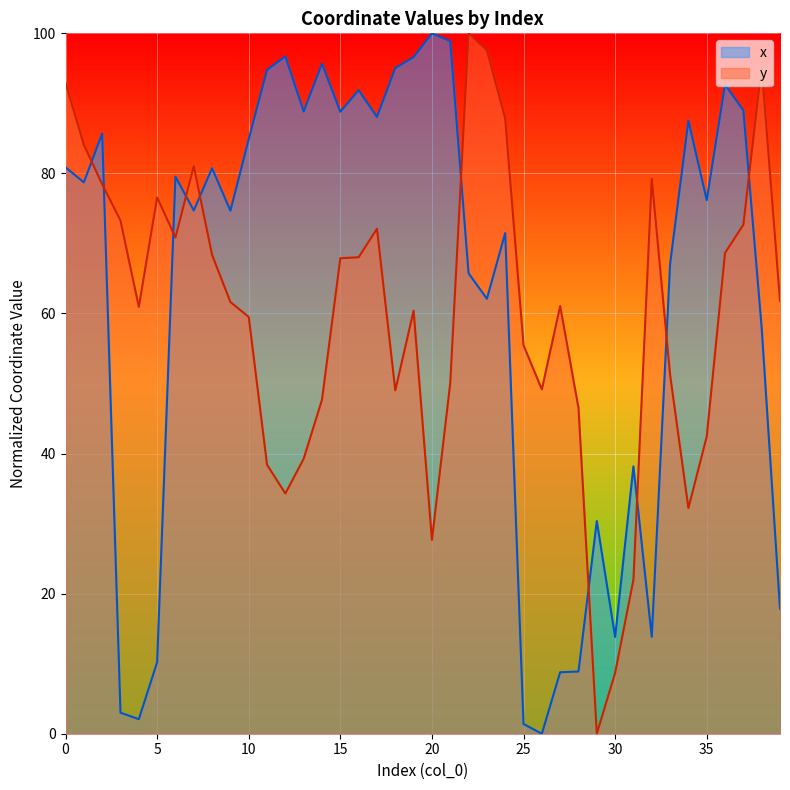

What is the total value across all series at 11?

133.2